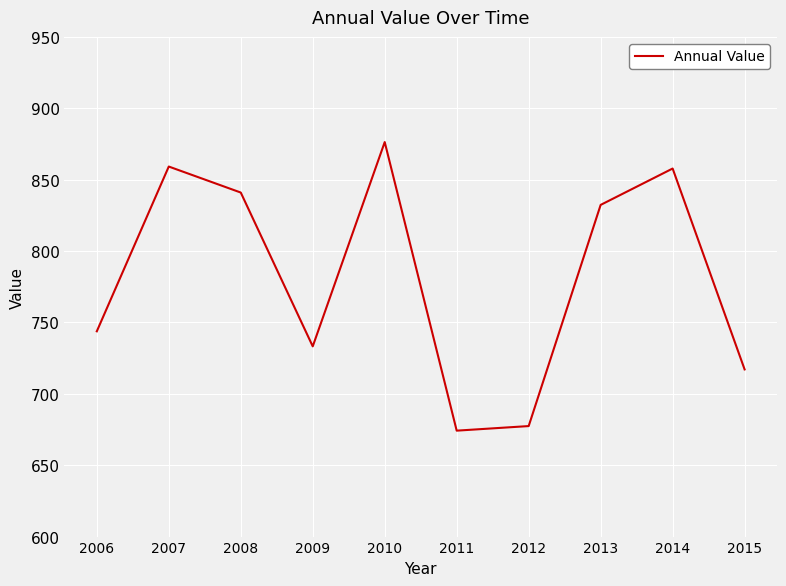

Between 2006 and 2010, which is larger?

2010